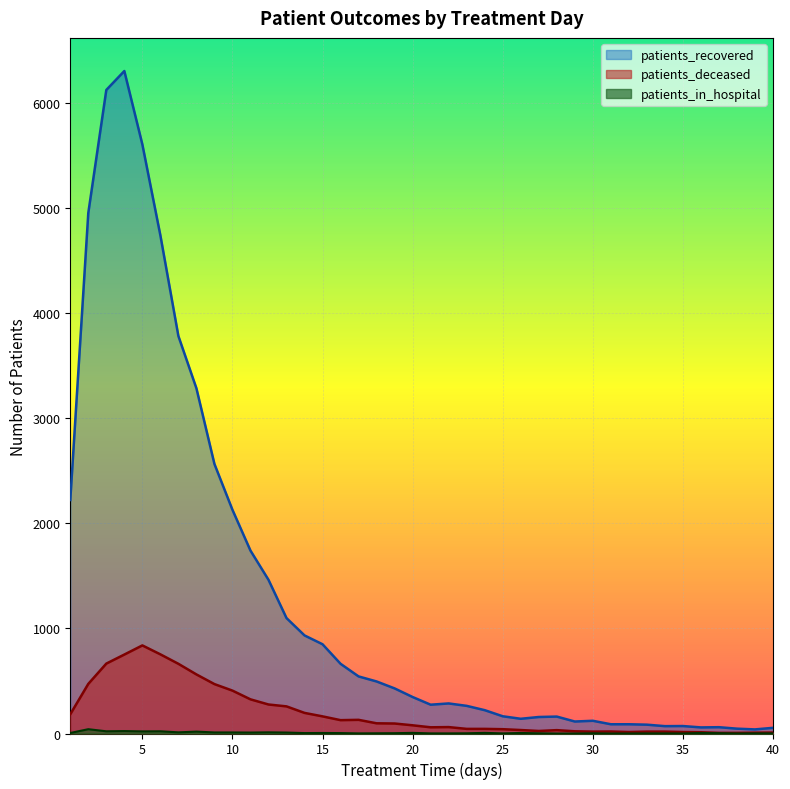

At which category is the sum across all series the highest?

4